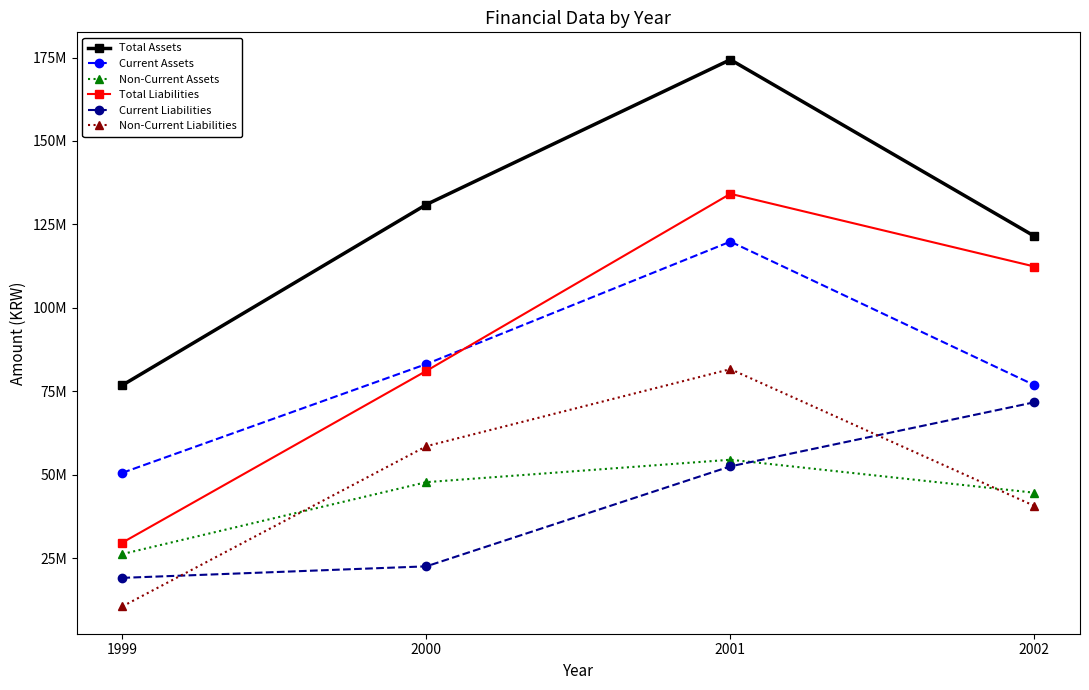

Between 1999 and 2000, which series saw the biggest shift?

Total Assets